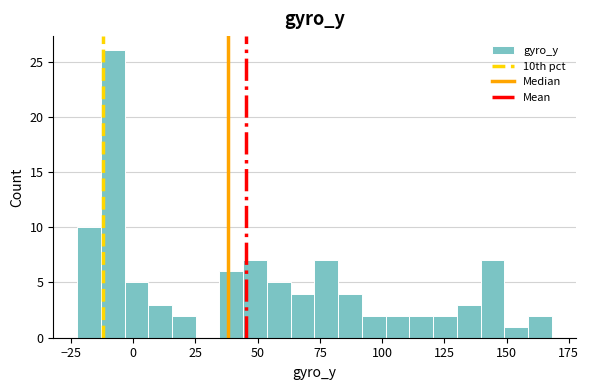

Around what value on the x-axis is the tallest bar? Give the approximate position of its centre, as read against the axis.

-10